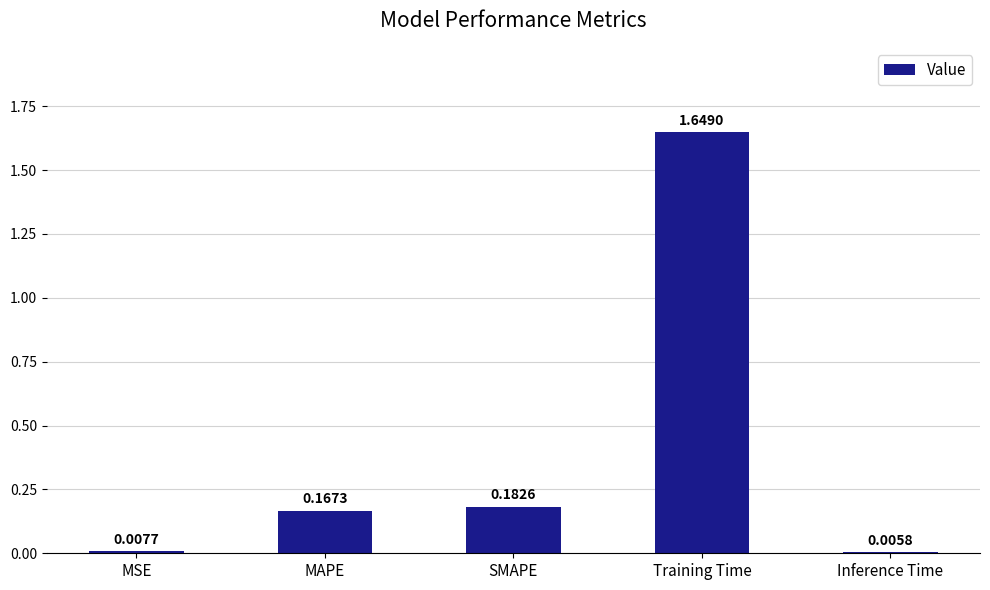

Are the bars grouped side by side (vs. stacked)?

No